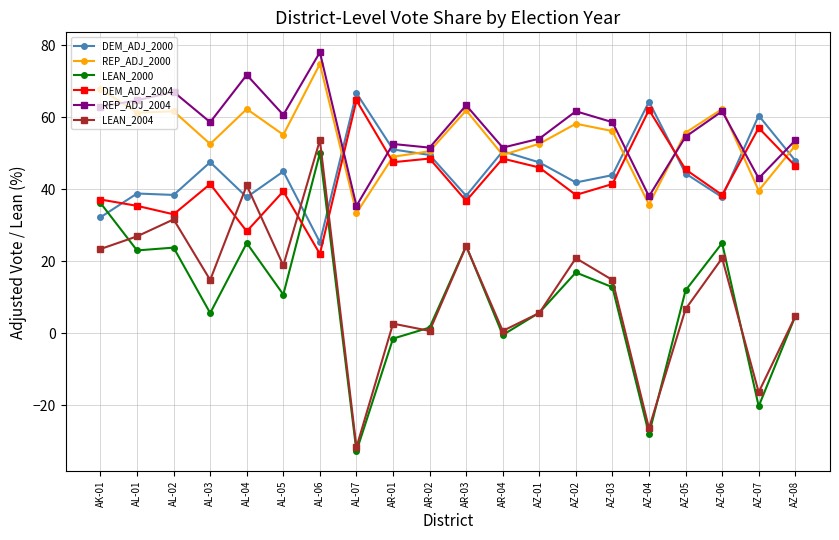

In REP_ADJ_2004, how many points are higher than both neighbors (excluding endpoints)?

7